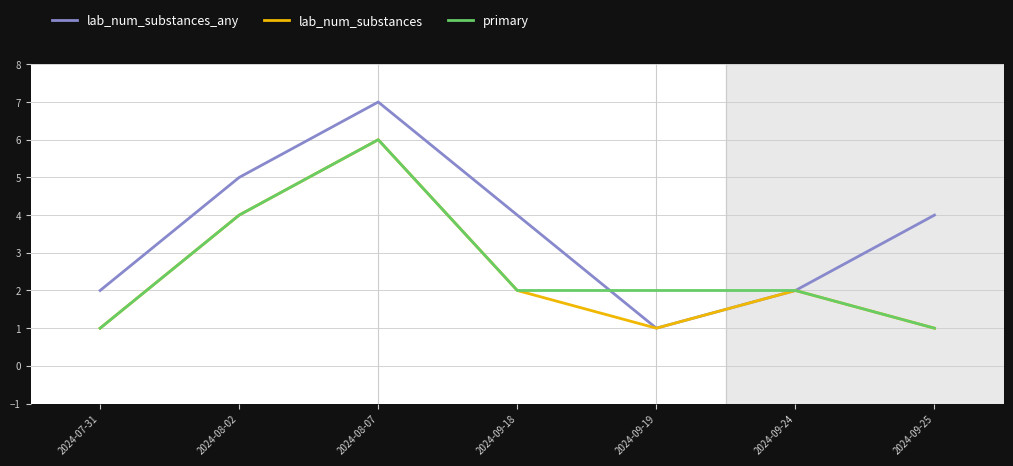

Is it true that lab_num_substances_any equals 3 at 2024-07-31?

False